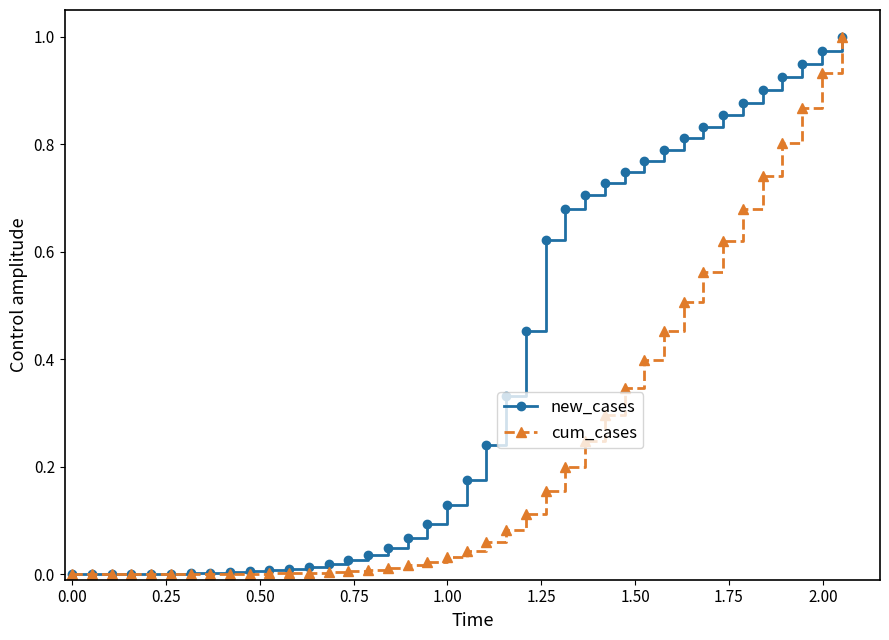

List the series in order of their overall mean, lowest first.

cum_cases, new_cases